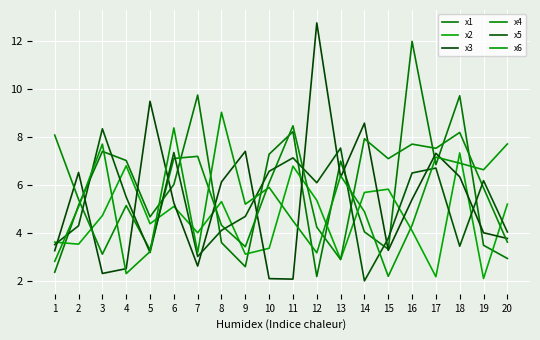

In x3, how many points are higher than both neighbors (excluding endpoints)?

6